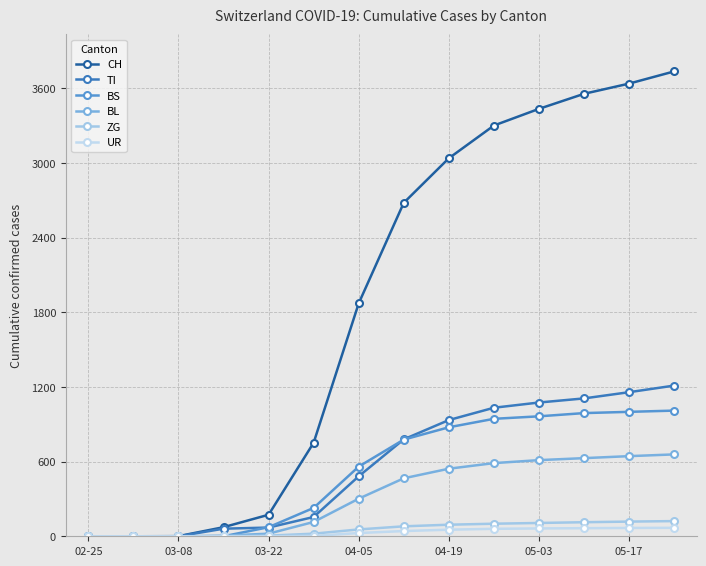

Which series has the largest total across all categories?

CH